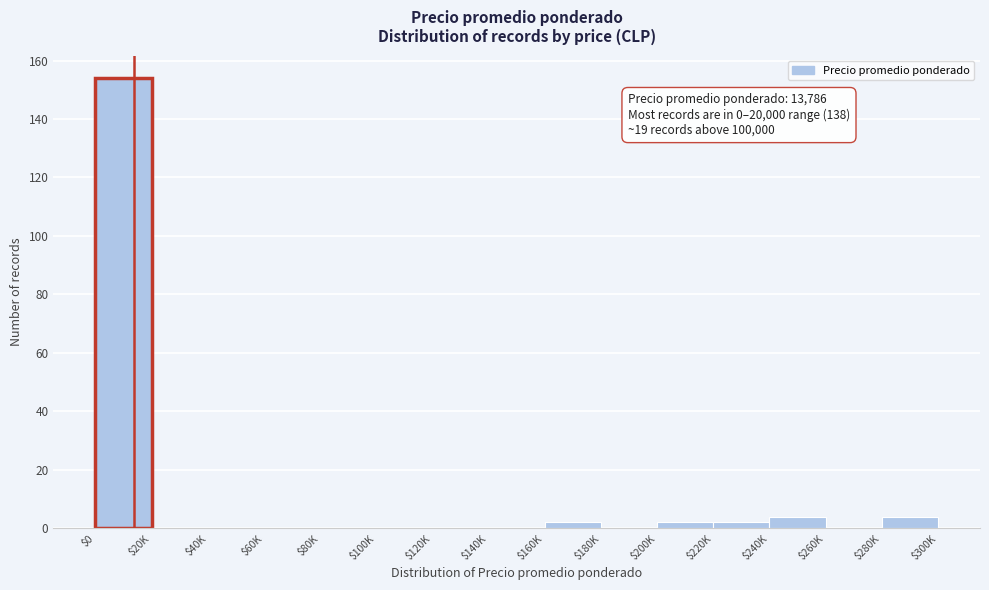

At which category does the chart reach its peak across all series?

$0